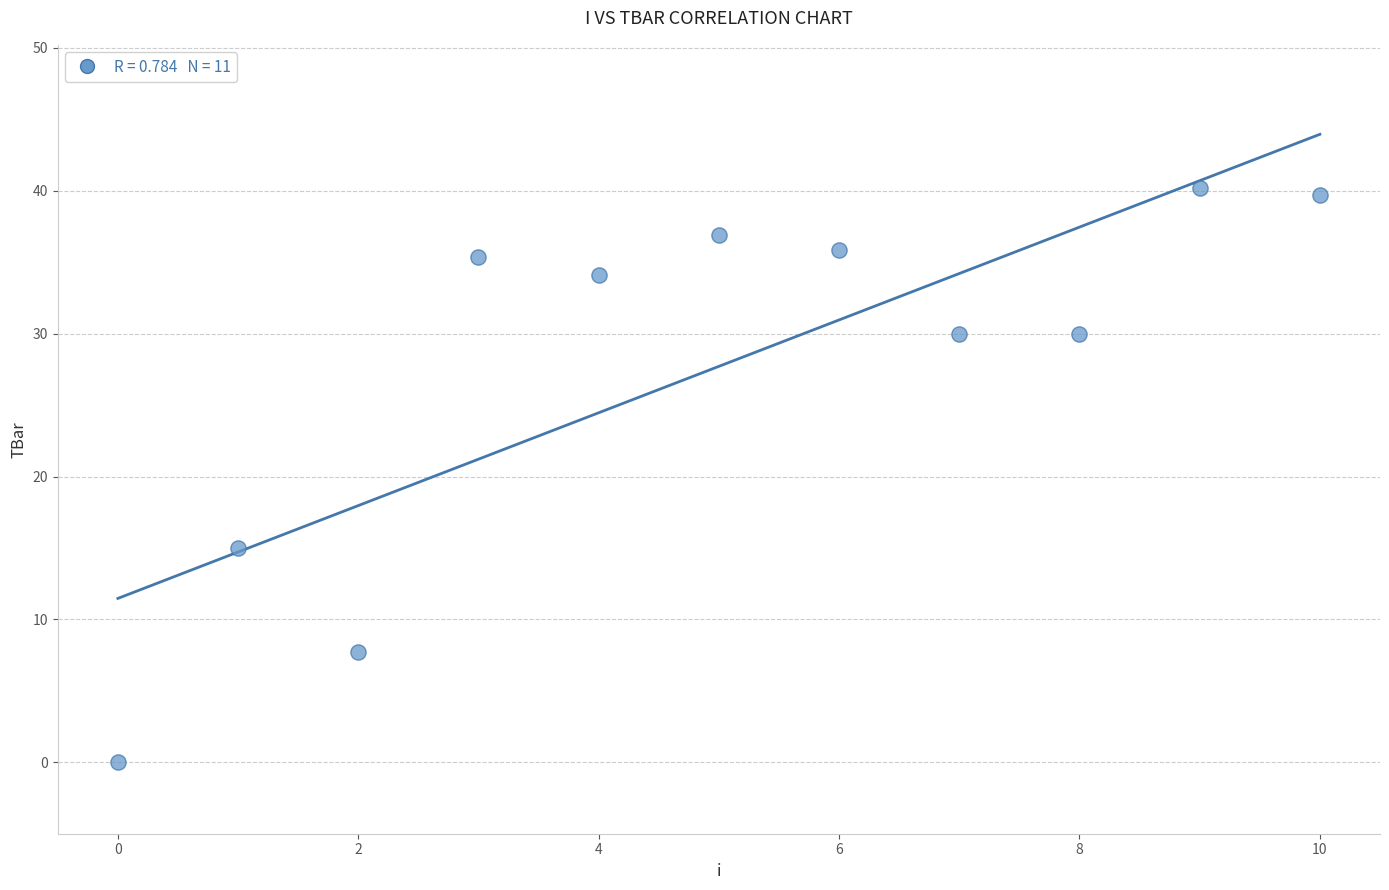

What is the average Y value?

27.7